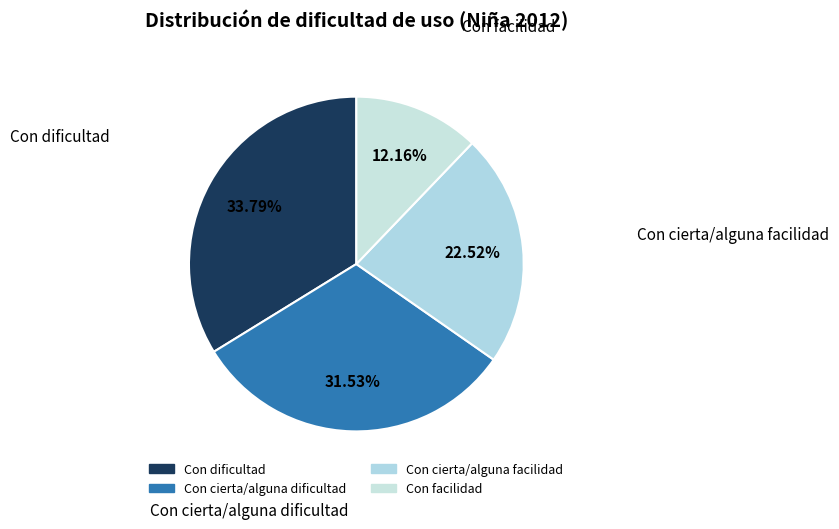

How many slices are in this pie chart?

4